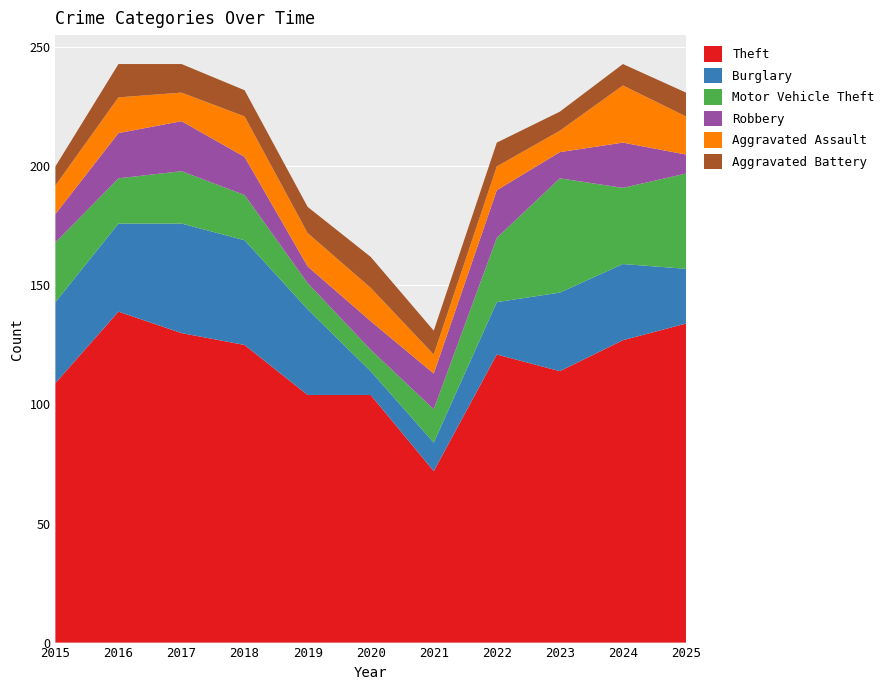

Reading left to right, transcribe all the data shown in this chart.

Theft: 2015=109	2016=139	2017=130	2018=125	2019=104	2020=104	2021=72	2022=121	2023=114	2024=127	2025=134
Burglary: 2015=34	2016=37	2017=46	2018=44	2019=36	2020=10	2021=12	2022=22	2023=33	2024=32	2025=23
Motor Vehicle Theft: 2015=25	2016=19	2017=22	2018=19	2019=11	2020=9	2021=14	2022=27	2023=48	2024=32	2025=40
Robbery: 2015=12	2016=19	2017=21	2018=16	2019=7	2020=12	2021=15	2022=20	2023=11	2024=19	2025=8
Aggravated Assault: 2015=12	2016=15	2017=12	2018=17	2019=14	2020=14	2021=8	2022=10	2023=9	2024=24	2025=16
Aggravated Battery: 2015=8	2016=14	2017=12	2018=11	2019=11	2020=13	2021=10	2022=10	2023=8	2024=9	2025=10